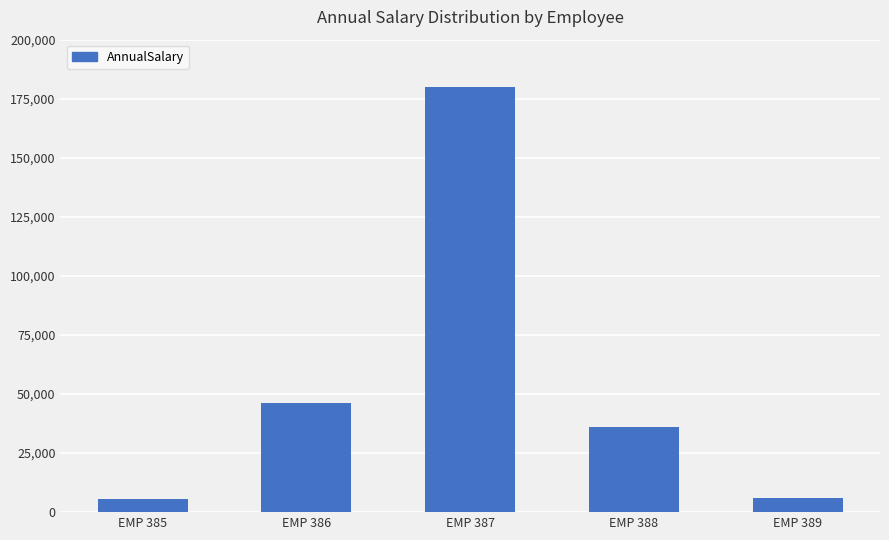

What is the value of the 2nd bar from the left?

46272.0